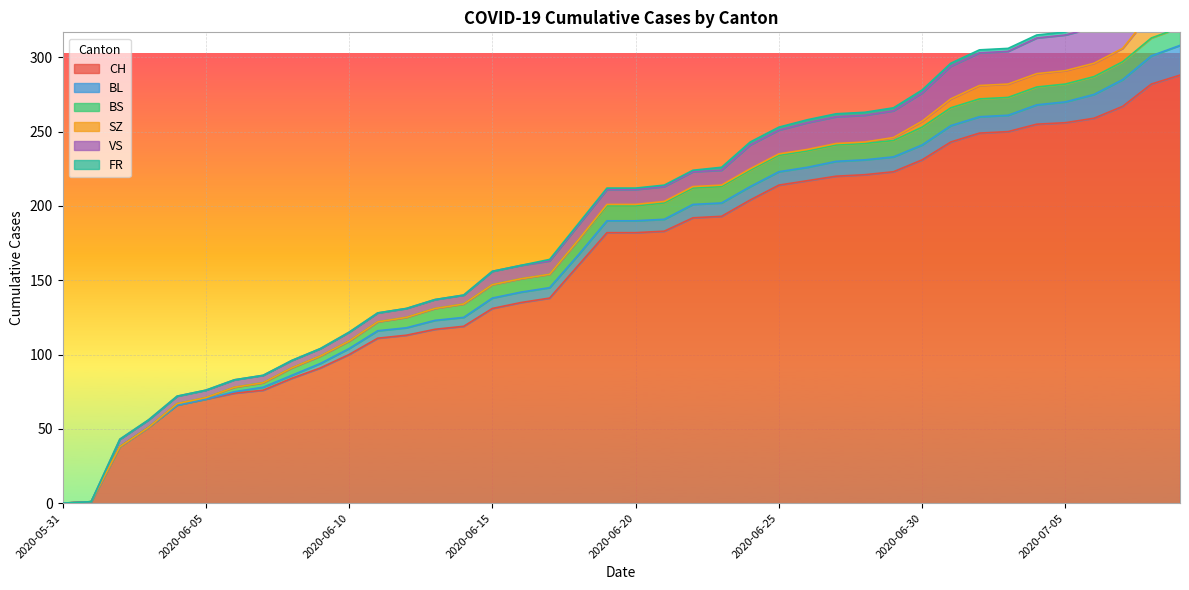

What is the difference between the BL values at 2020-06-22 and 2020-06-17?

2